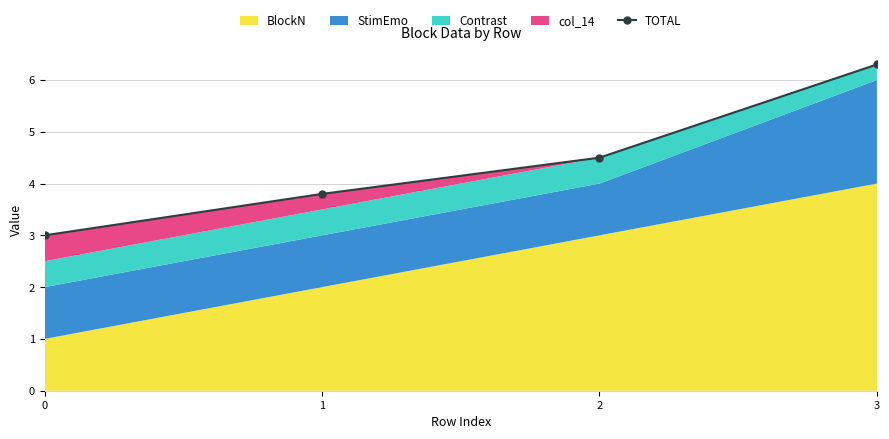

The chart shows a value of 1.5 at 2. True or false?

False